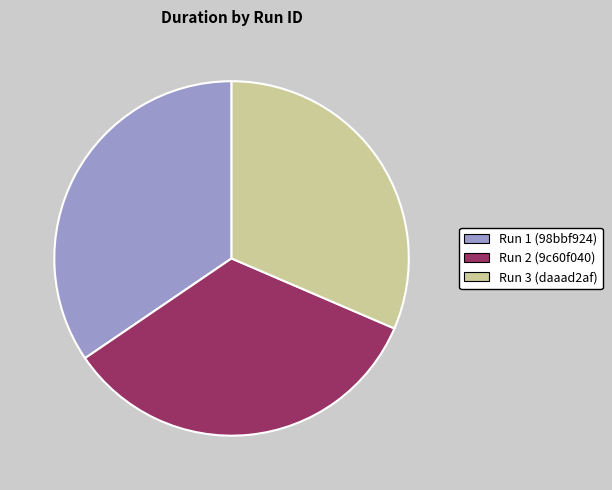

Approximately how many times larger is the value at Run 1 (98bbf924) compared to Run 2 (9c60f040)?

1.0